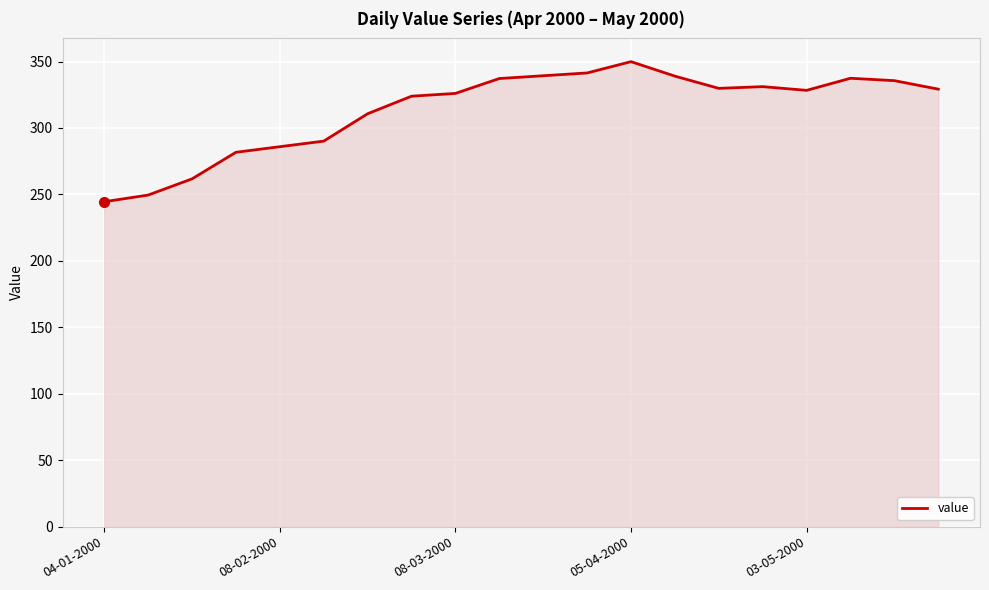

What is the difference between the maximum and minimum values?

105.4